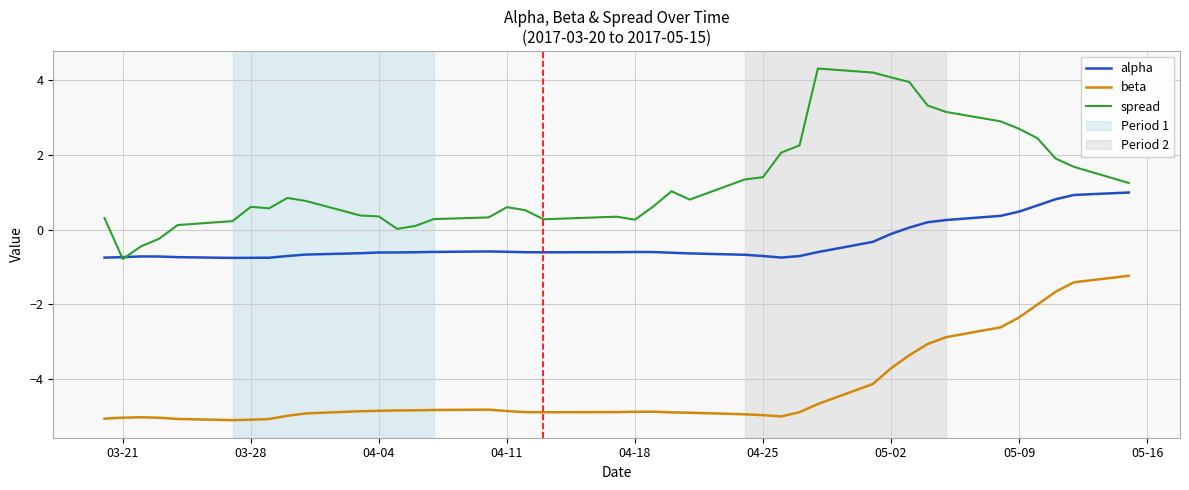

What is the maximum value shown in the chart?

4.3